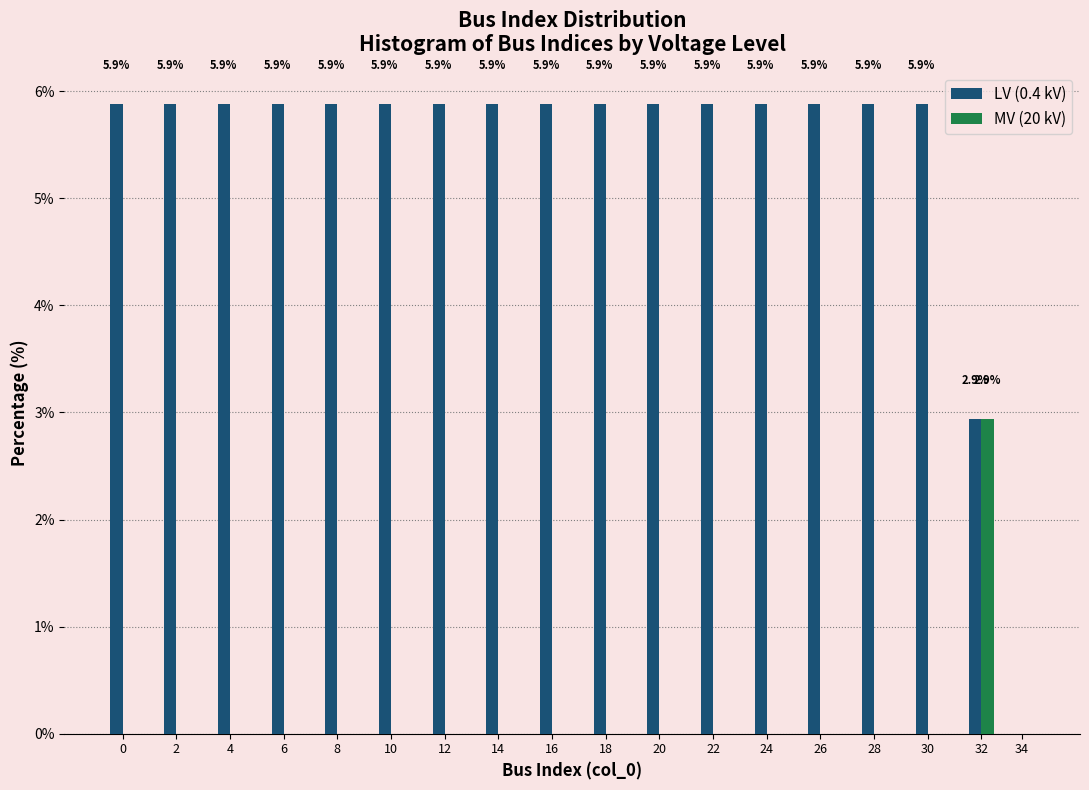

Reading left to right, what are all the values shown in this chart?

LV (0.4 kV): 0=5.9	2=5.9	4=5.9	6=5.9	8=5.9	10=5.9	12=5.9	14=5.9	16=5.9	18=5.9	20=5.9	22=5.9	24=5.9	26=5.9	28=5.9	30=5.9	32=2.9	34=0.0
MV (20 kV): 0=0.0	2=0.0	4=0.0	6=0.0	8=0.0	10=0.0	12=0.0	14=0.0	16=0.0	18=0.0	20=0.0	22=0.0	24=0.0	26=0.0	28=0.0	30=0.0	32=2.9	34=0.0